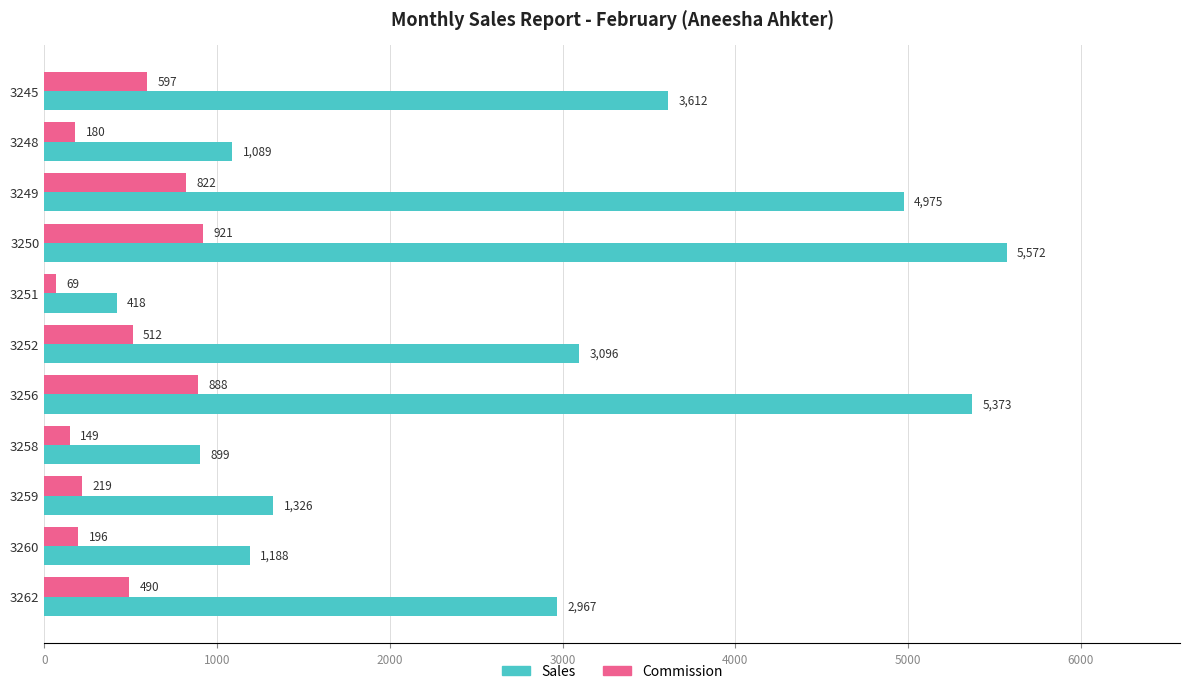

What is the difference between the maximum and minimum values in the Sales series?

5154.0